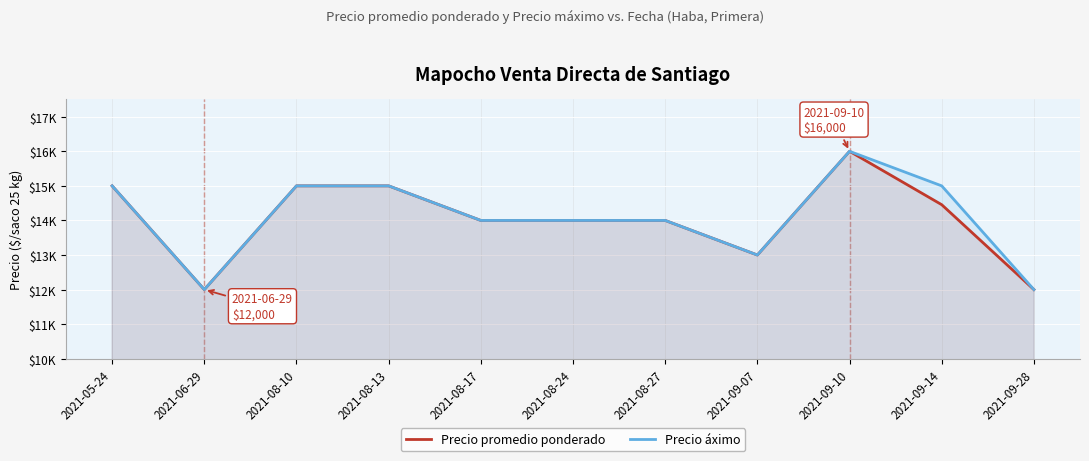

At 2021-09-14, list the series in order from largest to smallest.

Precio áximo, Precio promedio ponderado